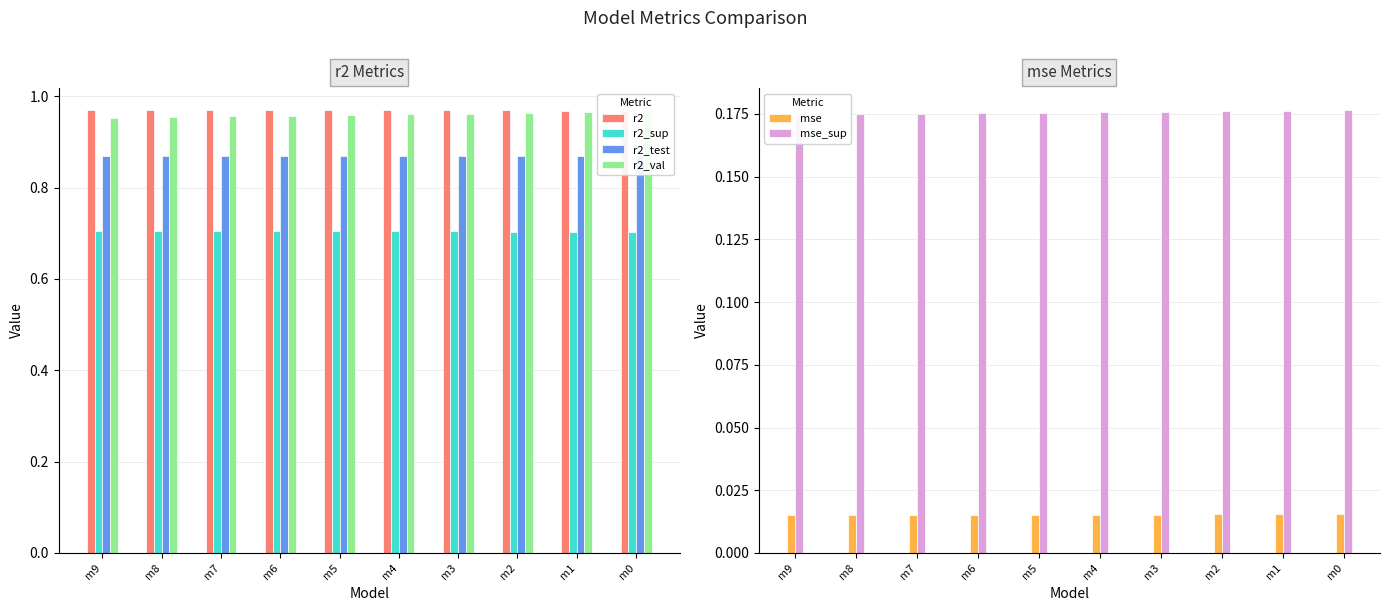

What is the sum of all r2_val values?

9.6